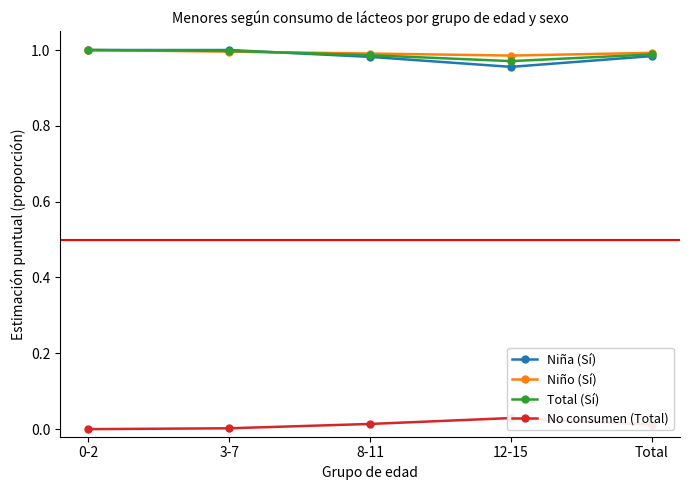

What position from the left is Total?

5